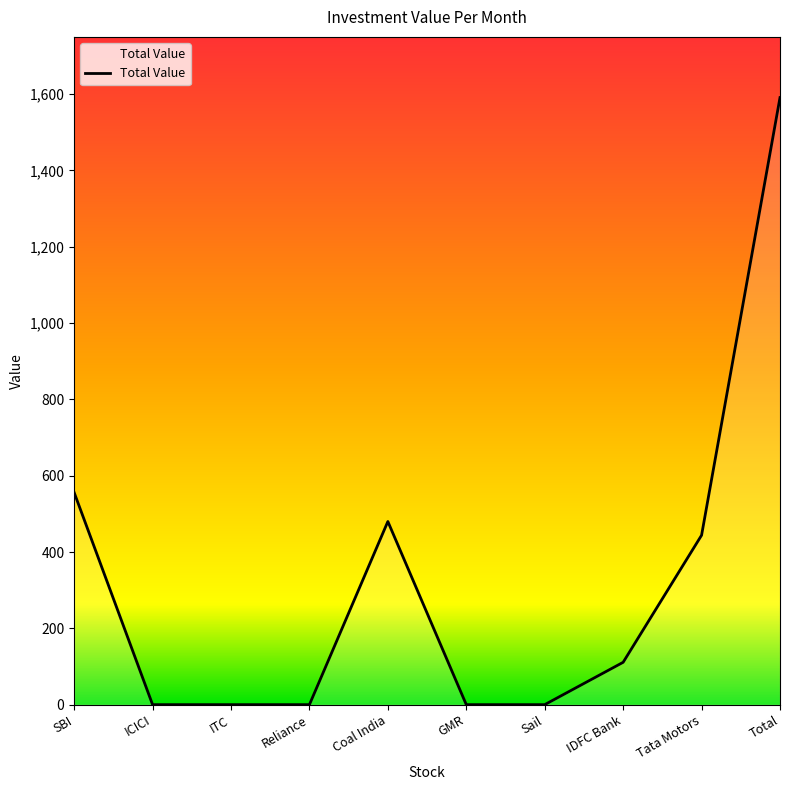

What position from the right is Tata Motors?

2